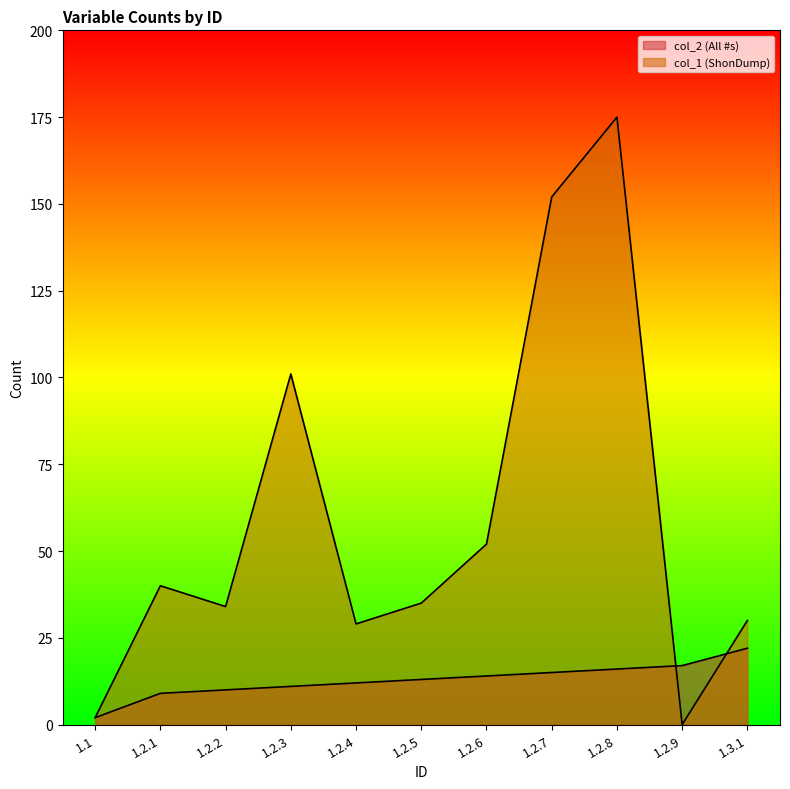

Is the value of col_2 (All #s) at 1.2.2 greater than the value of col_1 (ShonDump) at 1.2.5?

No